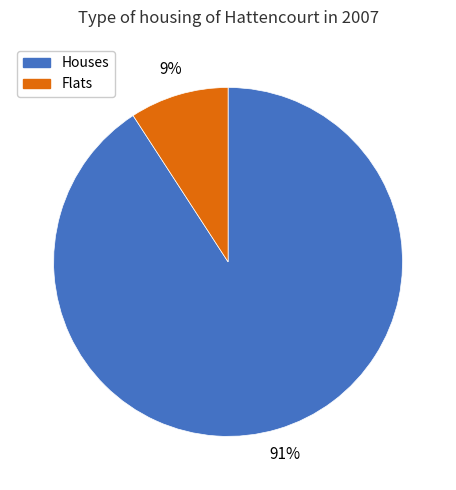

To the nearest percent, what portion does Flats represent?

9%